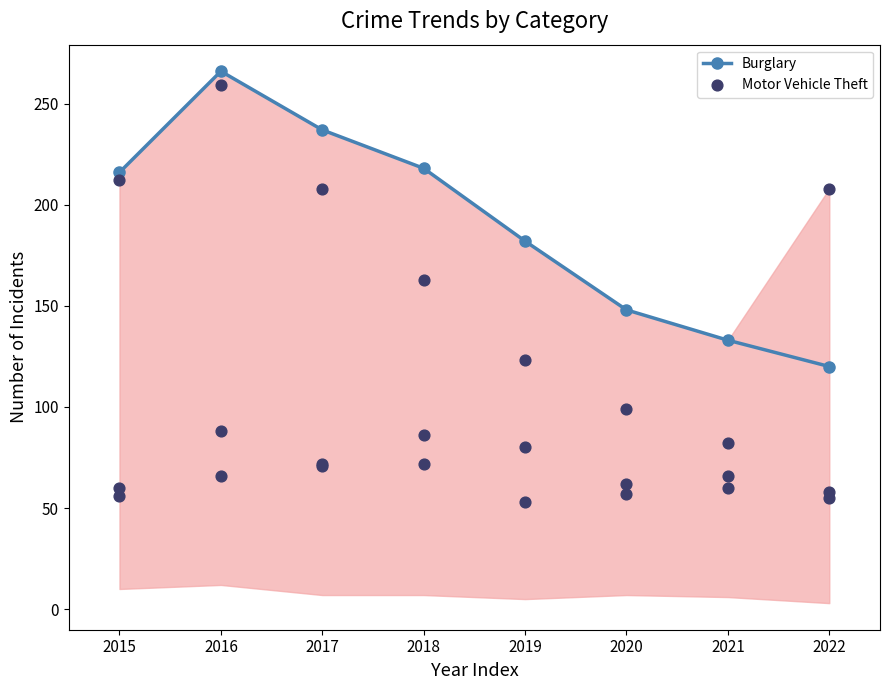

At how many categories does at least one series exceed 118?

8